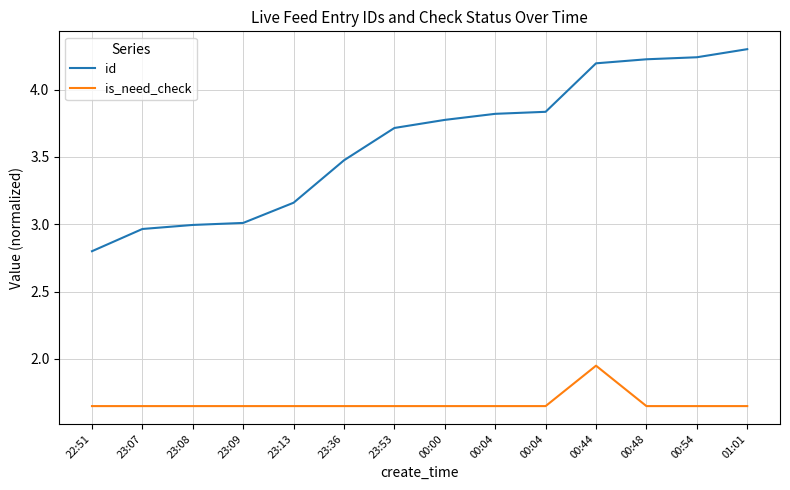

Does the chart have visible grid lines?

Yes